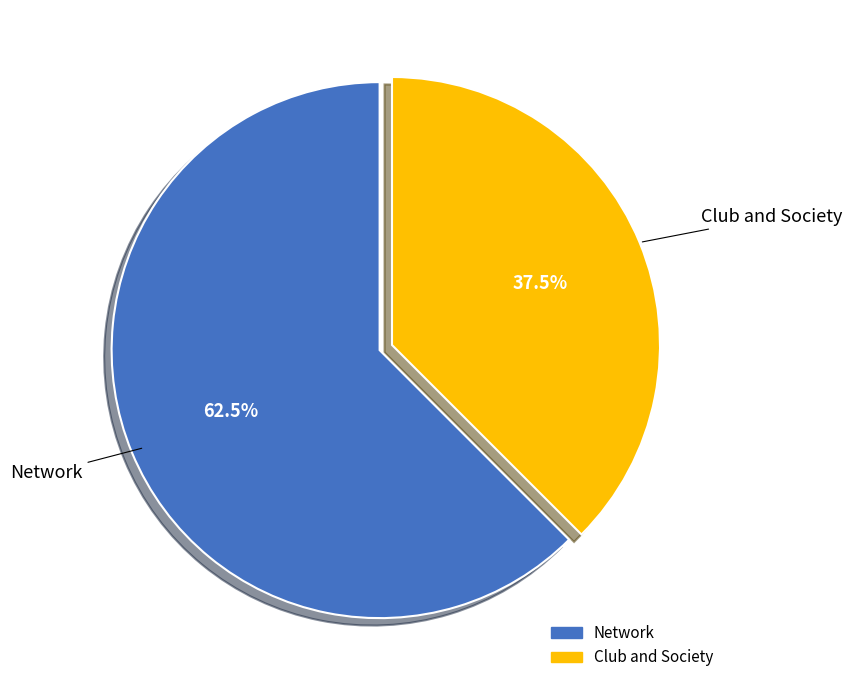

Approximately how many times larger is the value at Network compared to Club and Society?

1.7